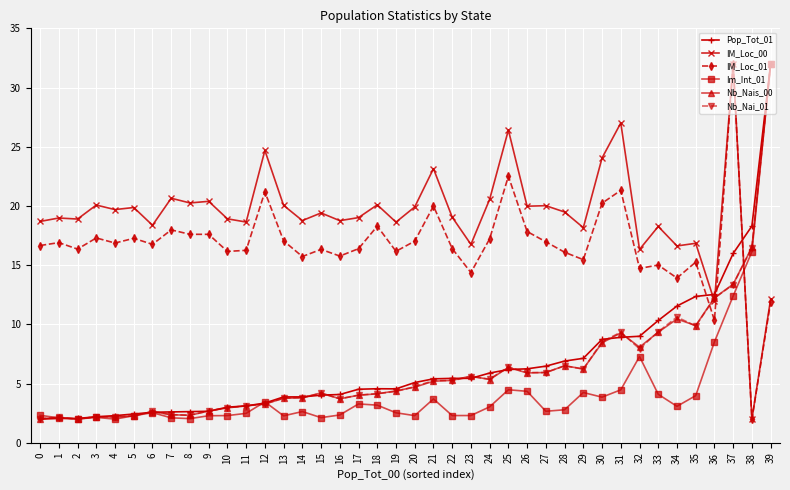

What is the value of the IM_Loc_01 point at the 23rd from the left?

16.4